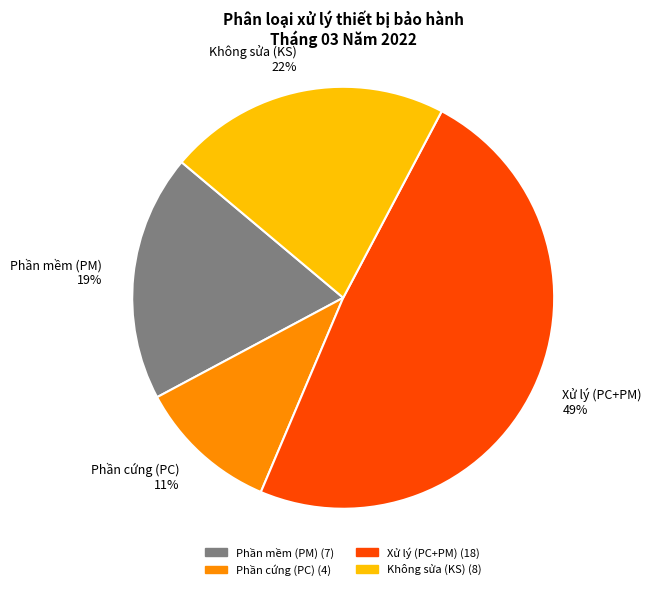

What percentage is the Phần cứng (PC) slice, to the nearest percent?

11%